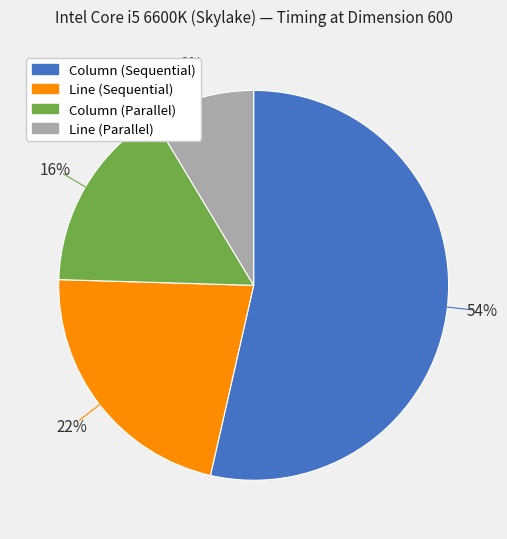

Combined, do Line (Sequential) and Line (Parallel) account for over 50%?

No